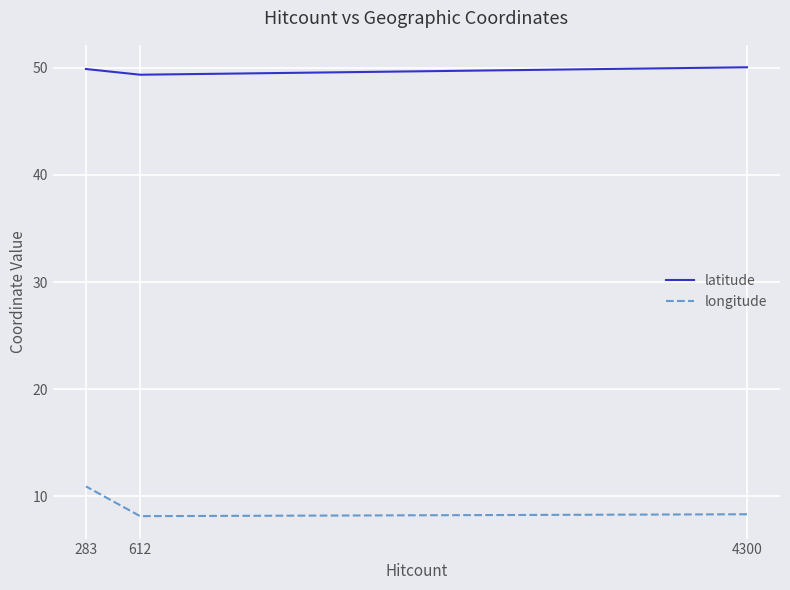

What is the sum of all latitude values?

149.3